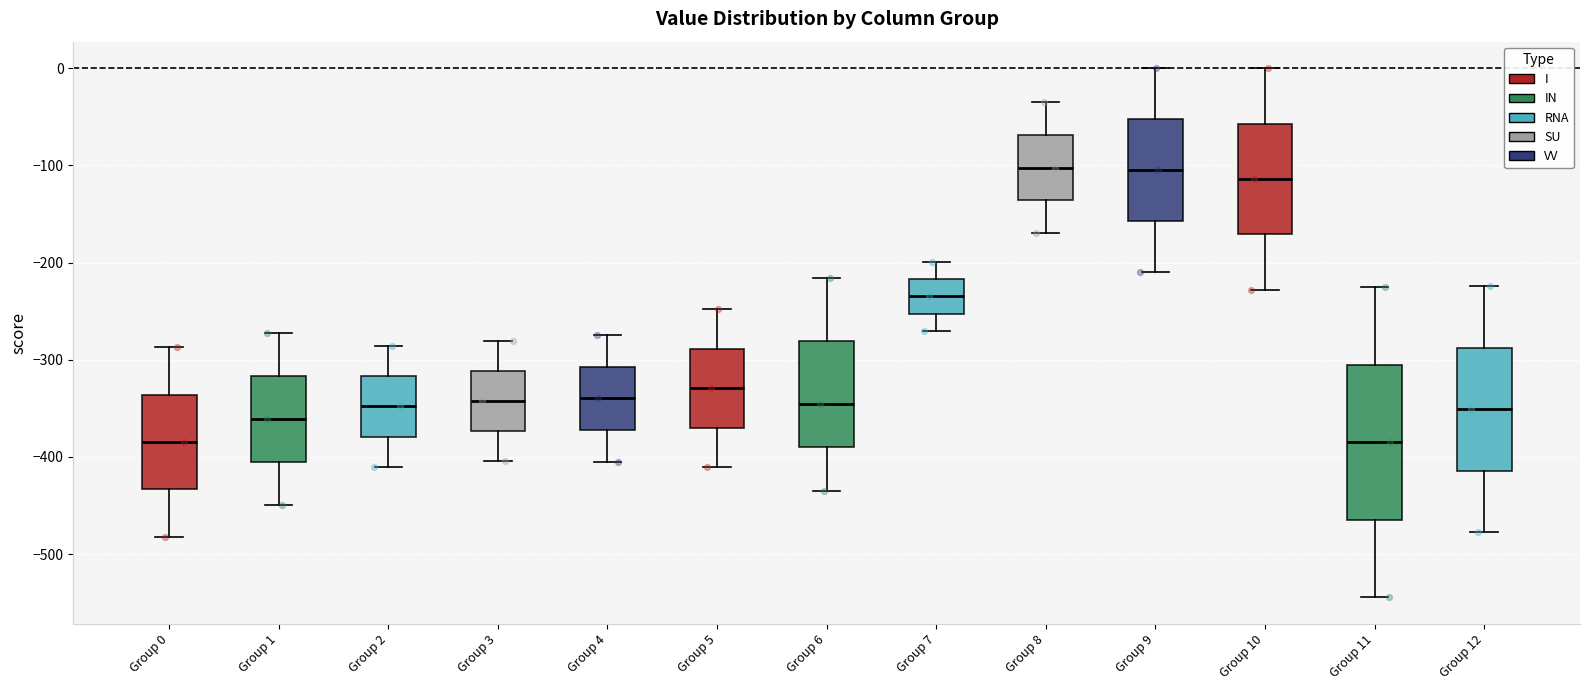

Where does the lower whisker of the box for Group 6 end on the y-axis? The values are not printed on the chart, so give them approximately, as read against the axis.

-440